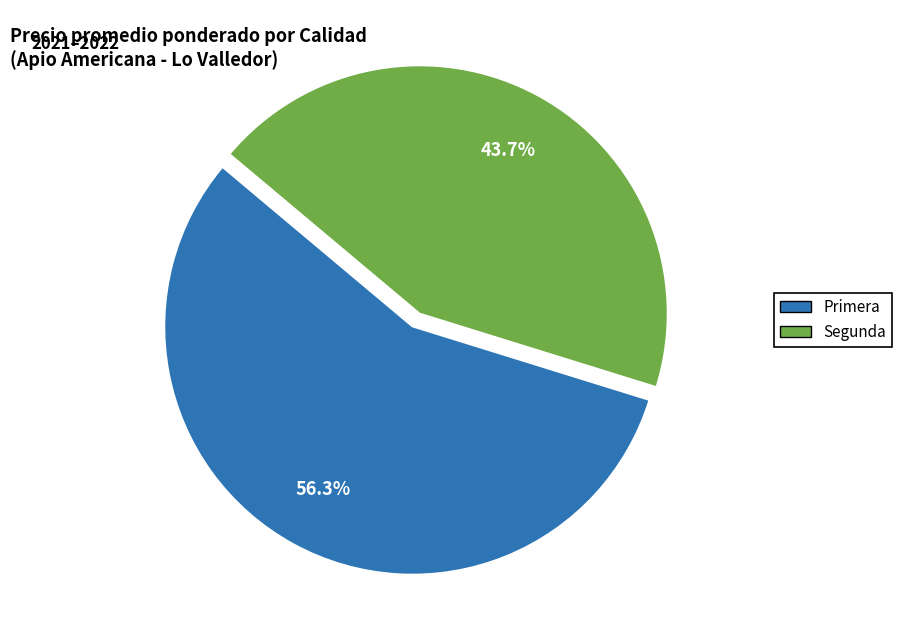

How many slices are in this pie chart?

2